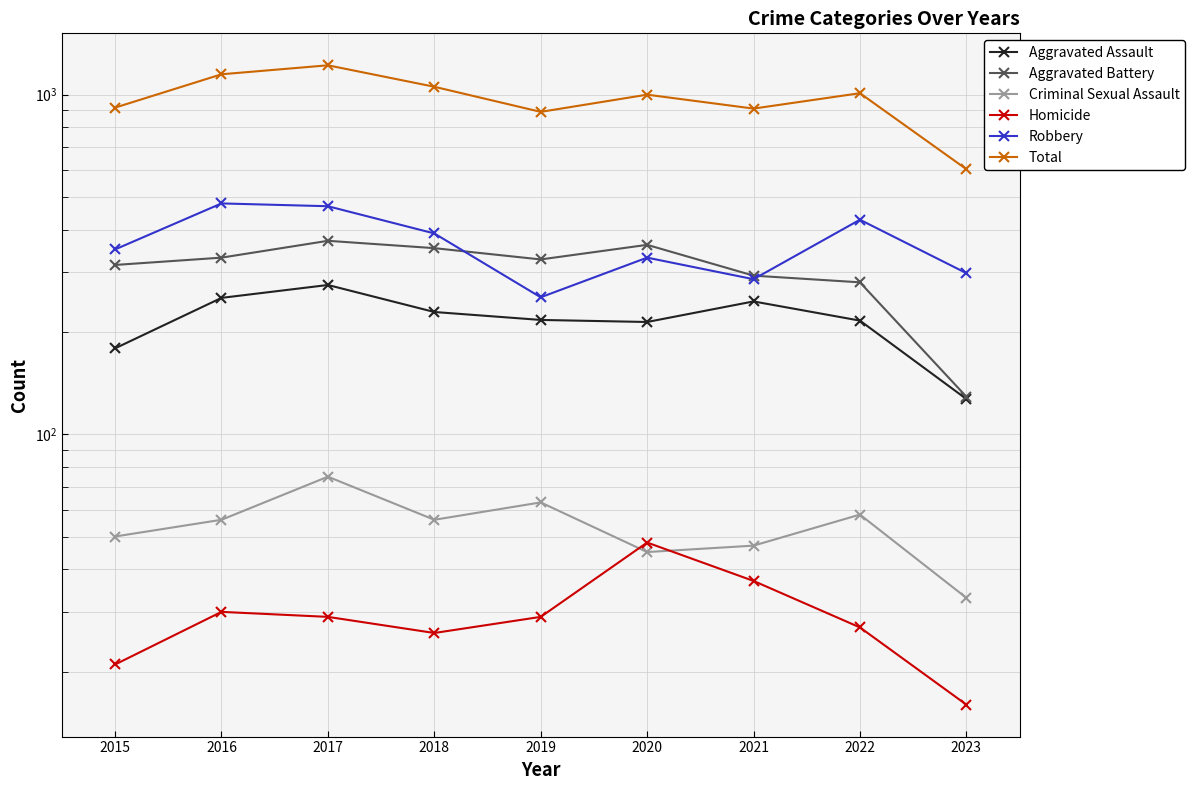

Does the chart have visible grid lines?

Yes